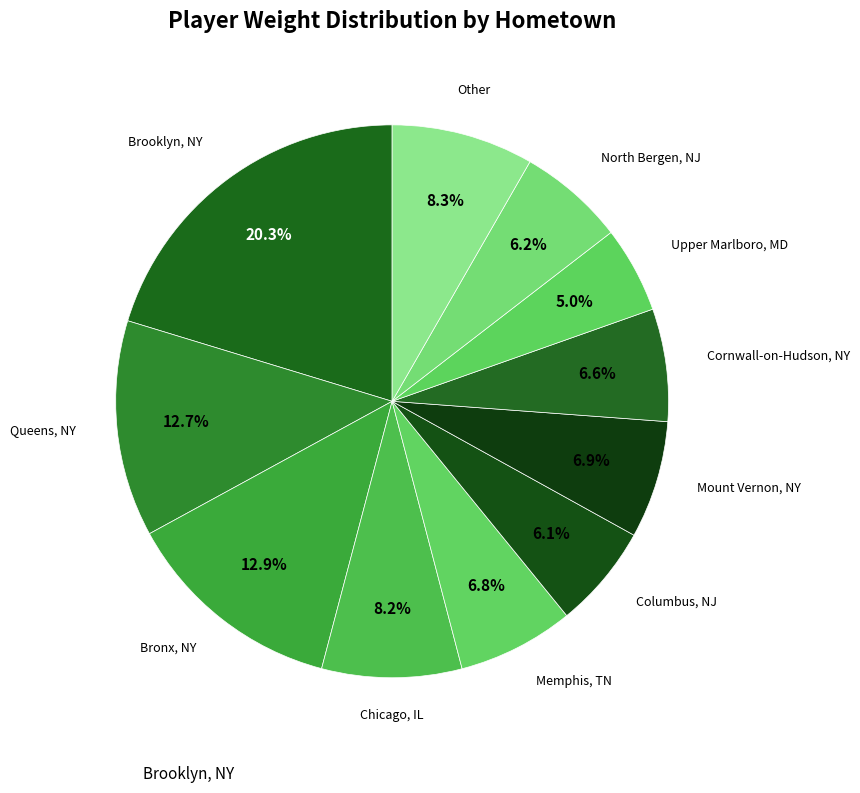

Which category has the biggest portion of the pie?

Brooklyn, NY